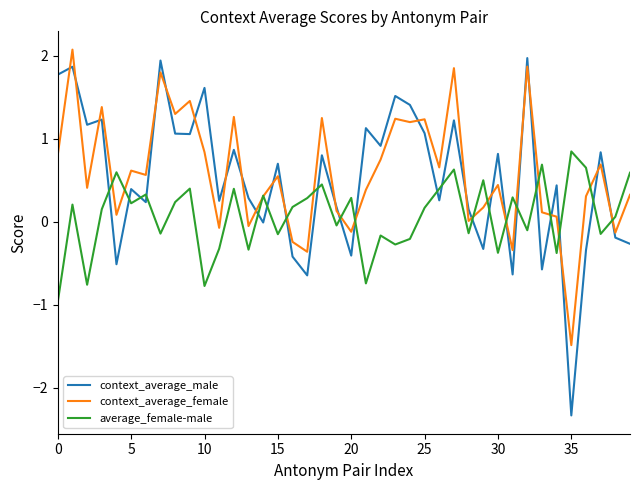

Which series has the widest spread of values?

context_average_male